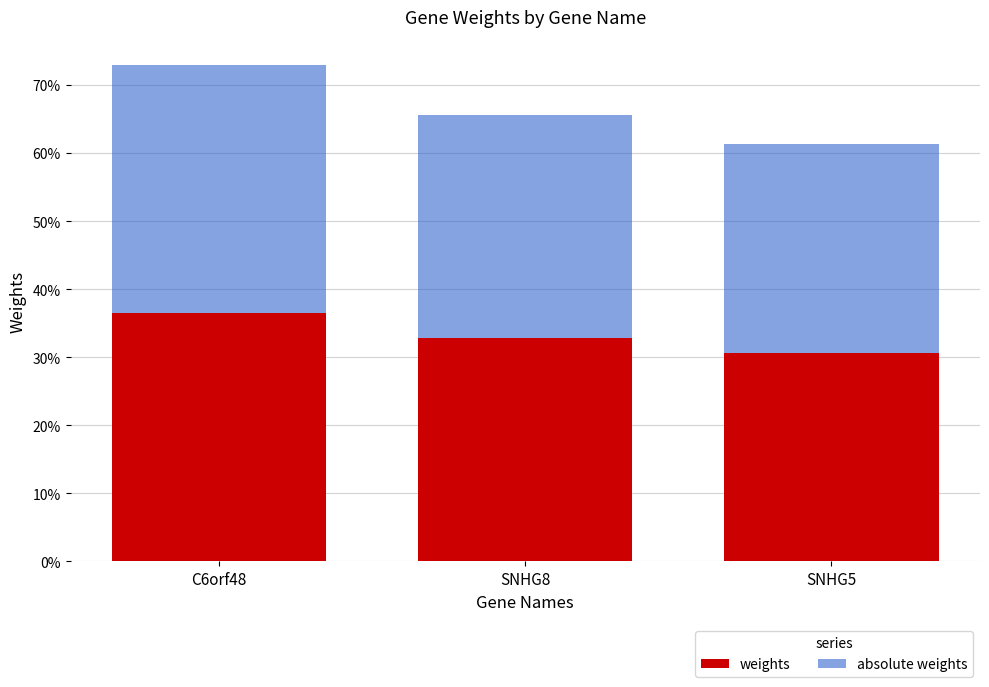

Does the chart contain any negative values?

No